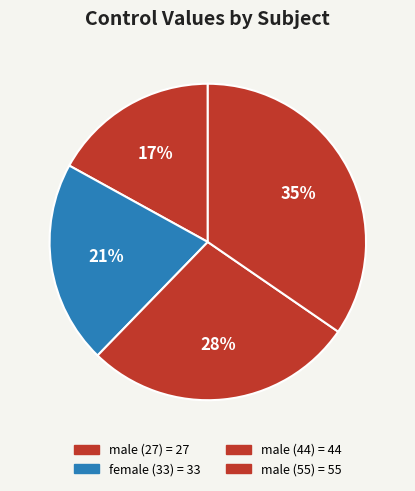

To the nearest percent, what percentage of the pie is male (55)?

35%